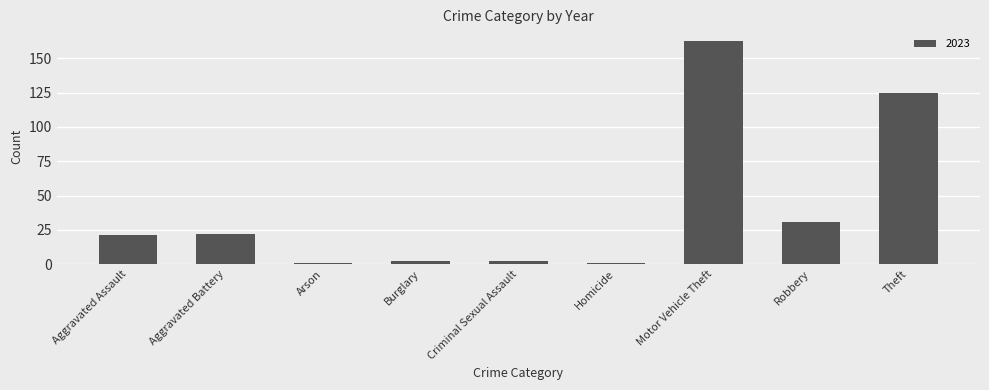

What is the label of the 5th bar from the left?

Criminal Sexual Assault